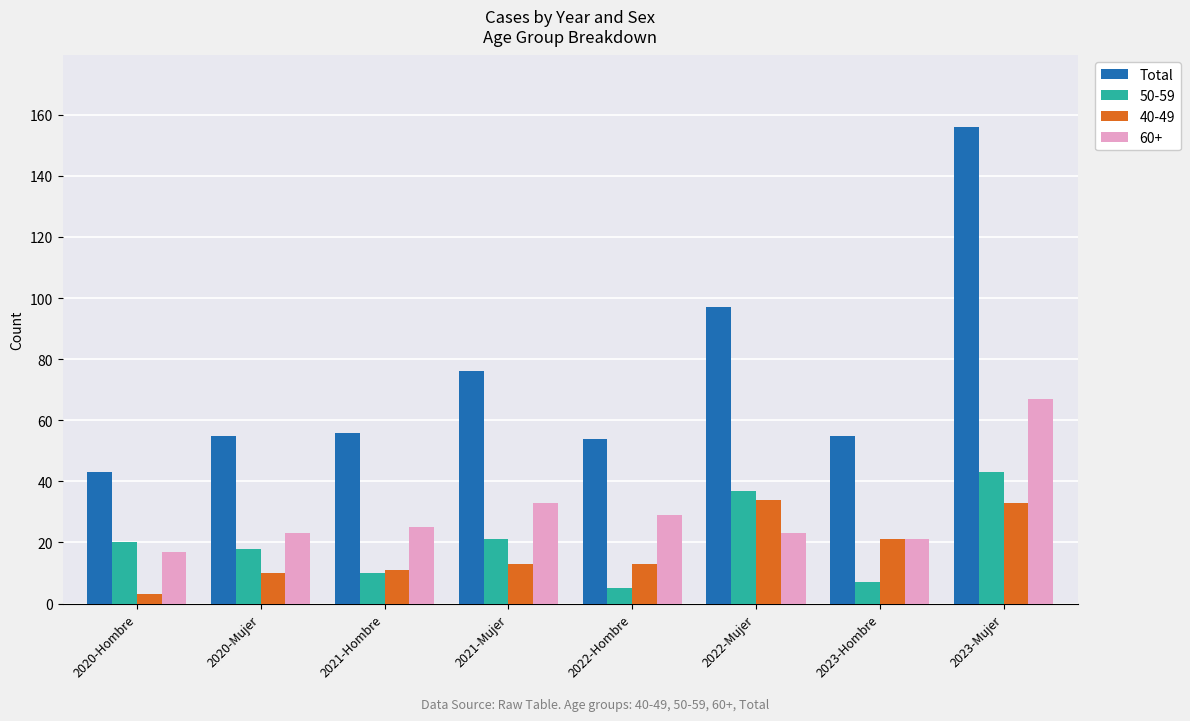

List the series in order of their peak value, lowest first.

40-49, 50-59, 60+, Total